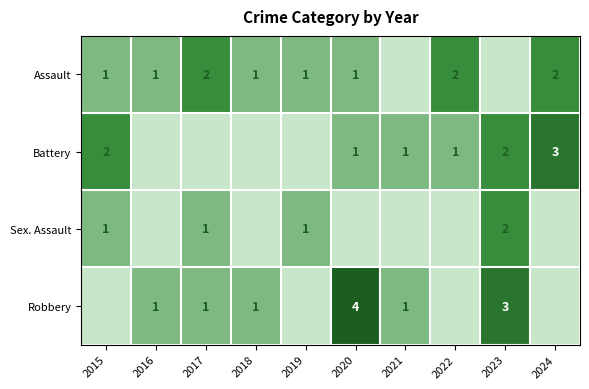

At which category is the sum across all series the highest?

2023